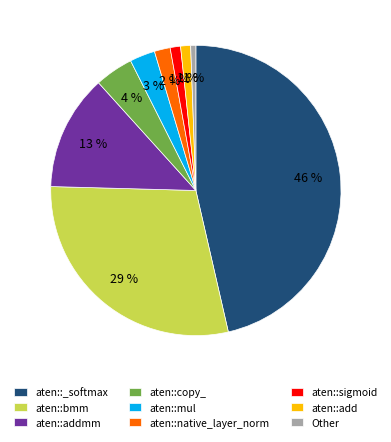

To the nearest percent, what percentage of the pie is aten::bmm?

29%